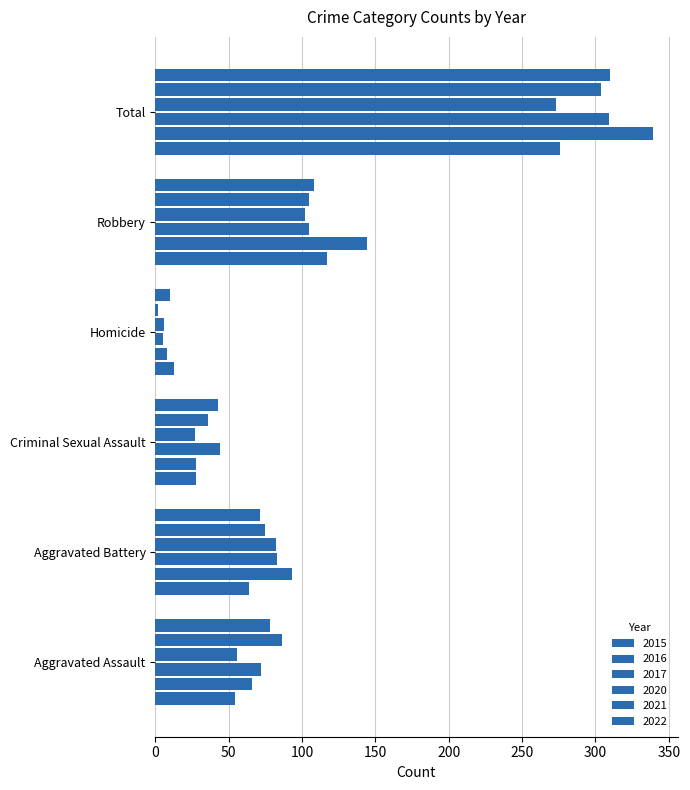

True or false: 2016 has a value of 28 at Criminal Sexual Assault.

True